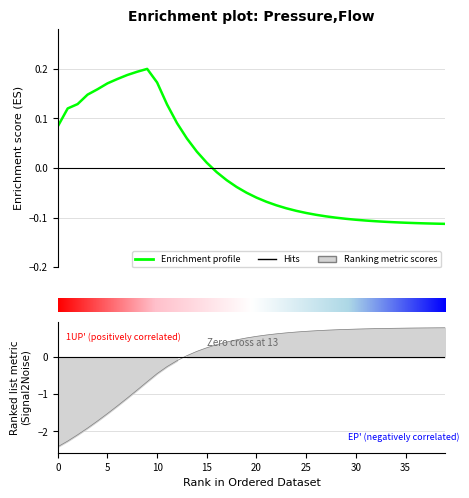

Which has a higher value, 9 or 39?

9